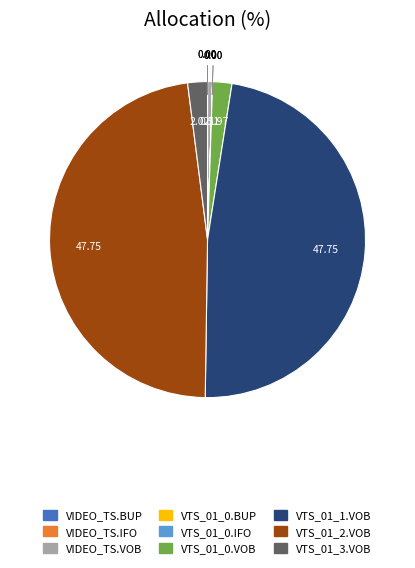

What is the ratio of the value at VTS_01_2.VOB to the value at VTS_01_1.VOB?

1.0